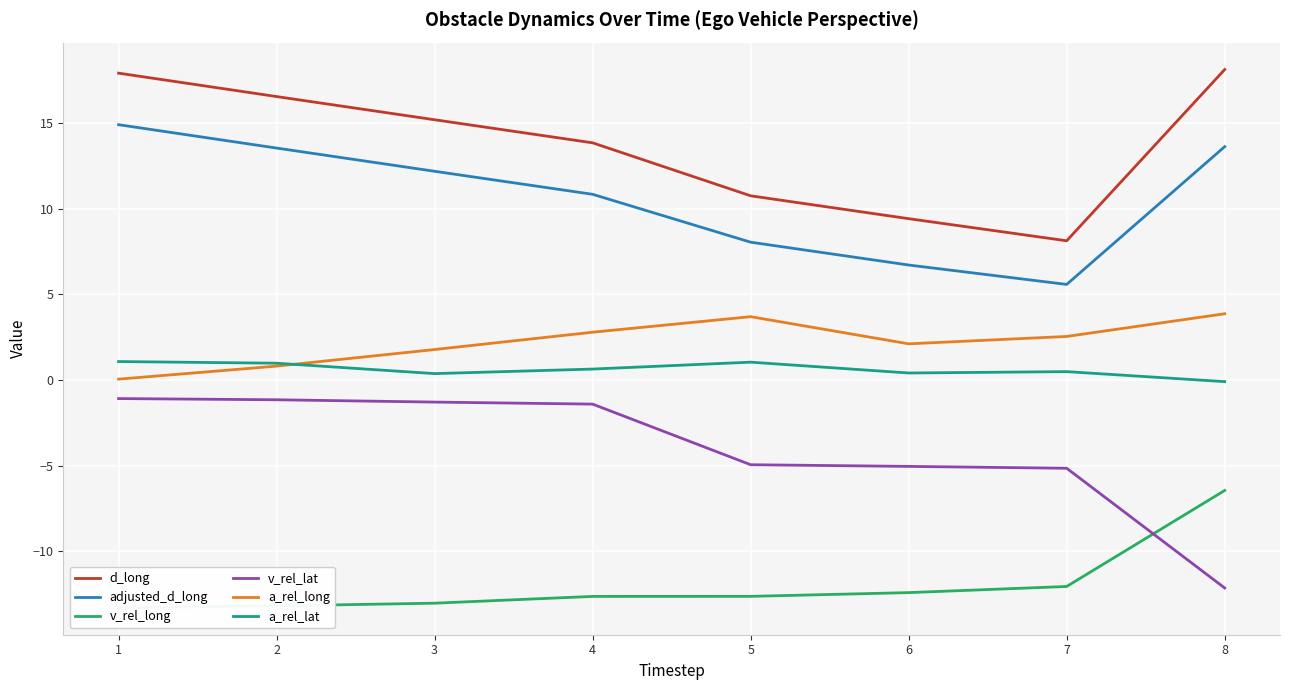

How many series are shown in this chart?

6